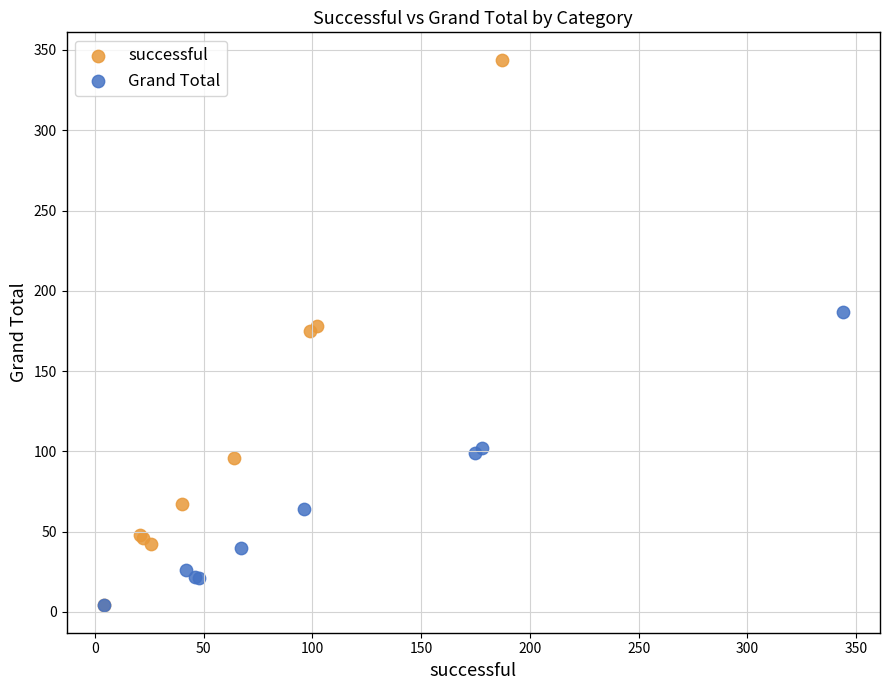

Which series has the widest spread of Y values?

successful